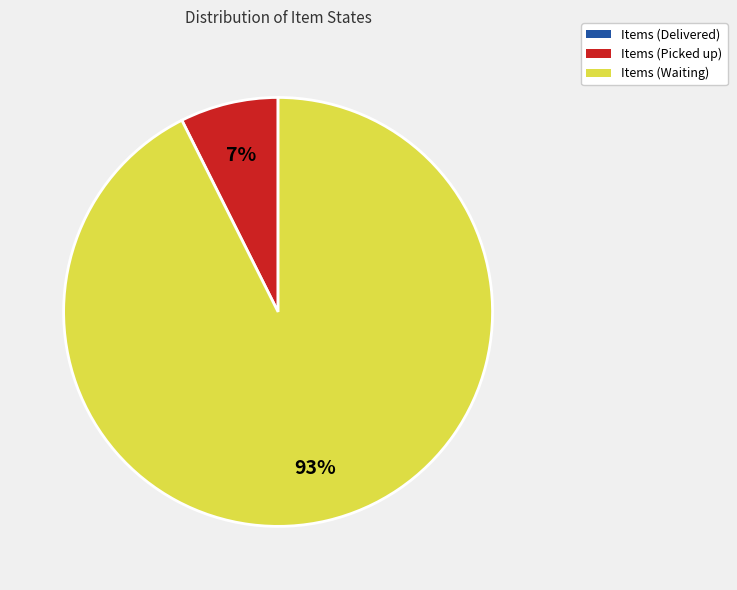

Does any single category account for the majority?

Yes